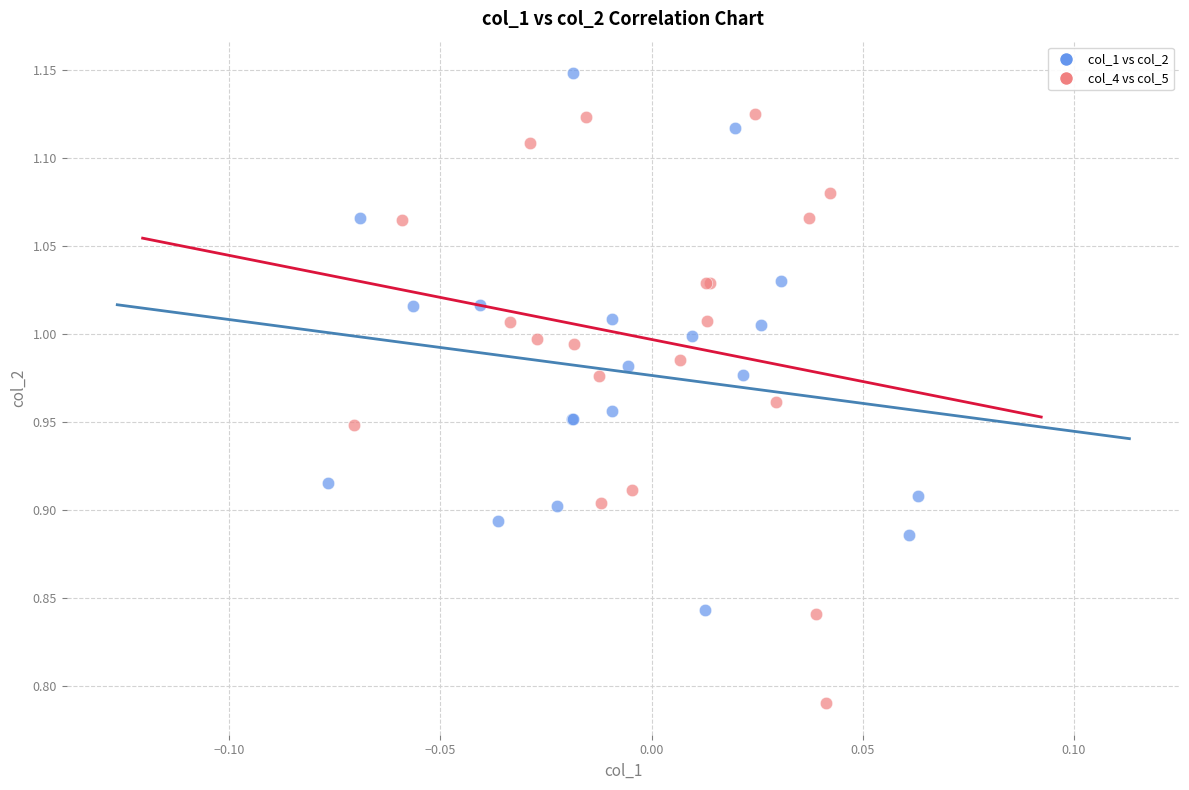

Which series reaches the minimum Y coordinate?

col_4 vs col_5